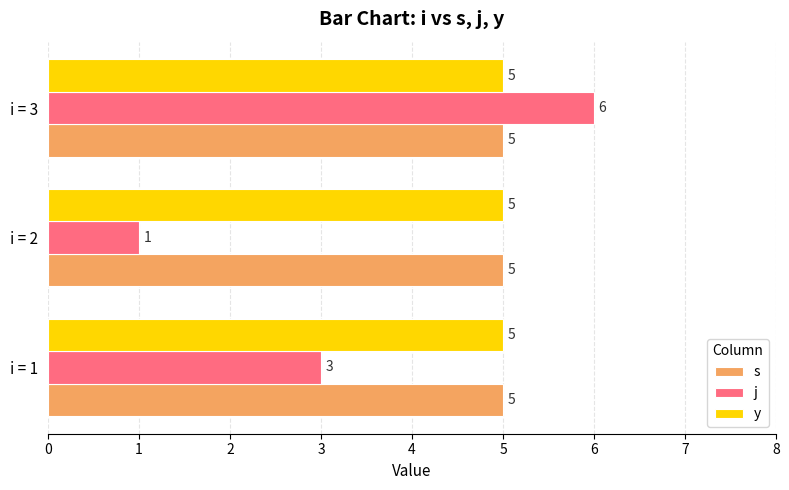

What is the sum of the j values at i = 3 and i = 1?

9